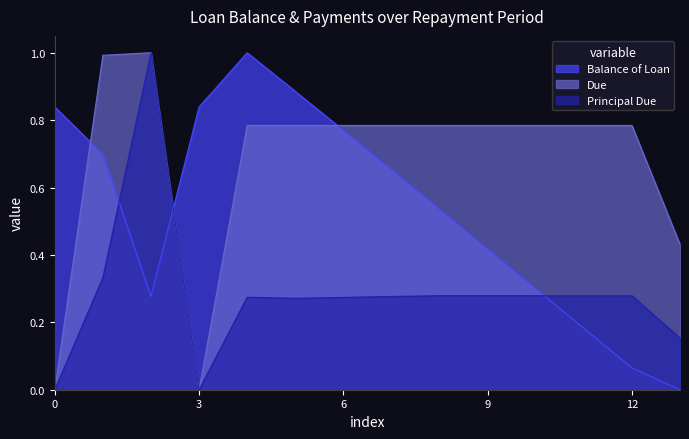

Rank the series by their average value, from highest to lowest.

Due, Balance of Loan, Principal Due